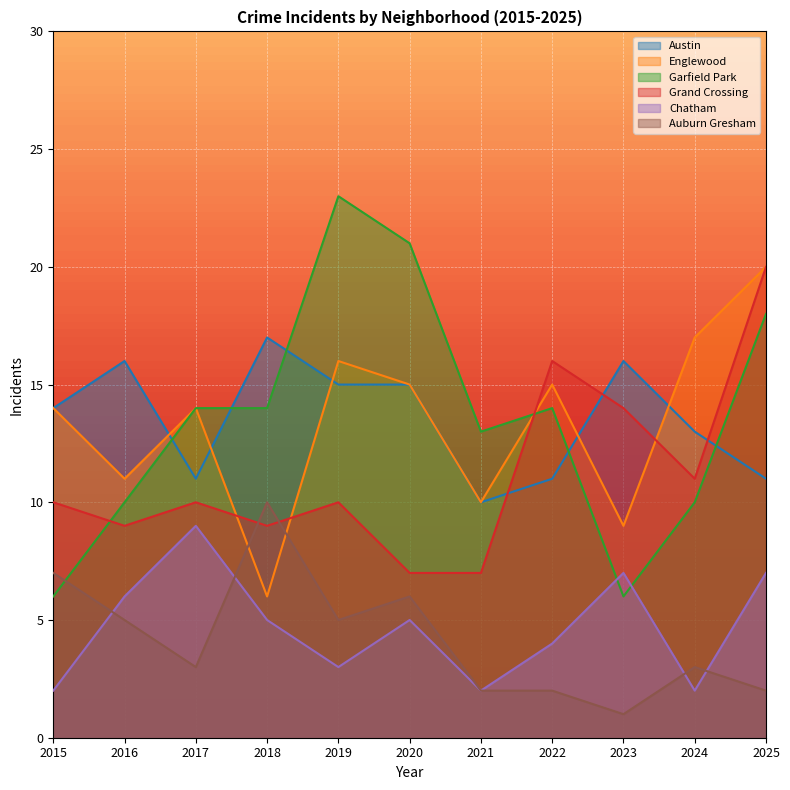

True or false: Englewood has a value of 6 at 2020.

False